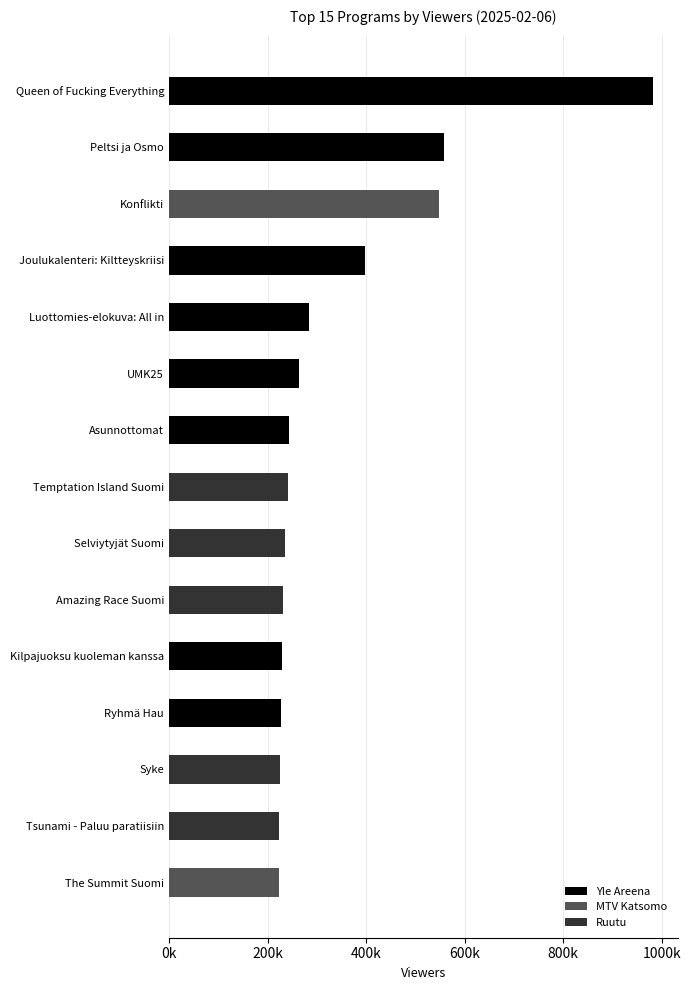

What is the change in value from UMK25 to Kilpajuoksu kuoleman kanssa?

-35000